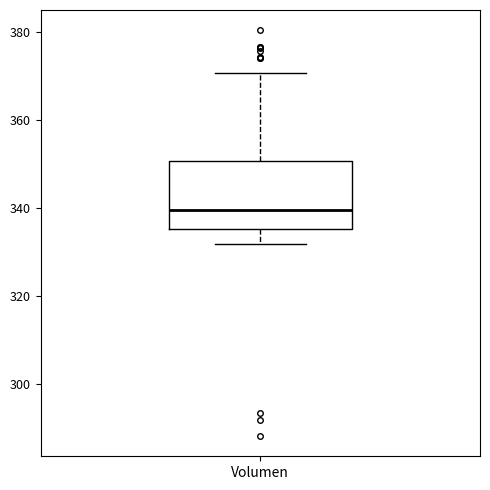

Transcribe this box plot: give where the median line is, the range the box spans, and where the two whiskers end, as read against the y-axis. The values are not printed on the chart, so give them approximately, as read against the axis.

median 340, box 336 to 350, whiskers 332 to 370